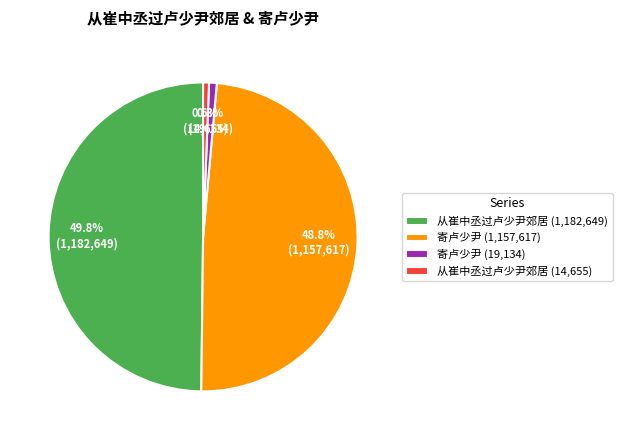

What is the ratio of the value at 寄卢少尹 (19,134) to the value at 从崔中丞过卢少尹郊居 (14,655)?

1.3